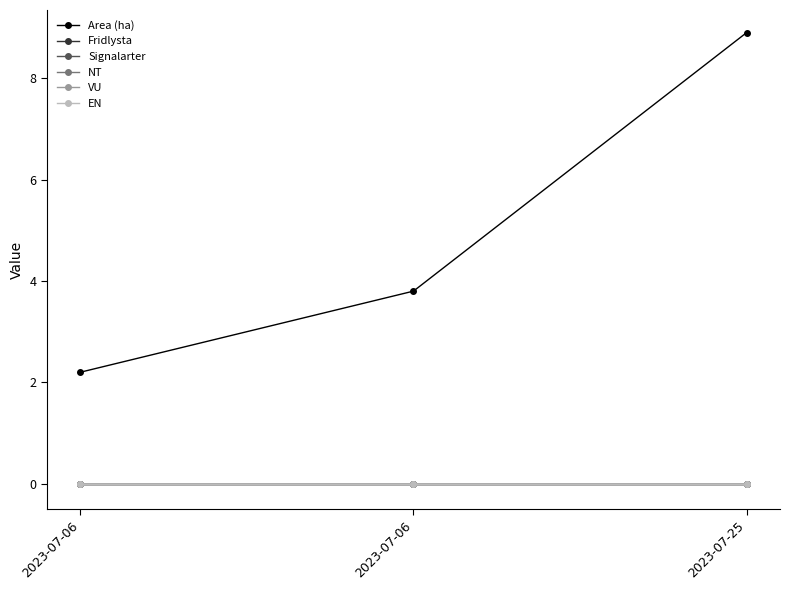

Which category has the lowest value across all series?

2023-07-06